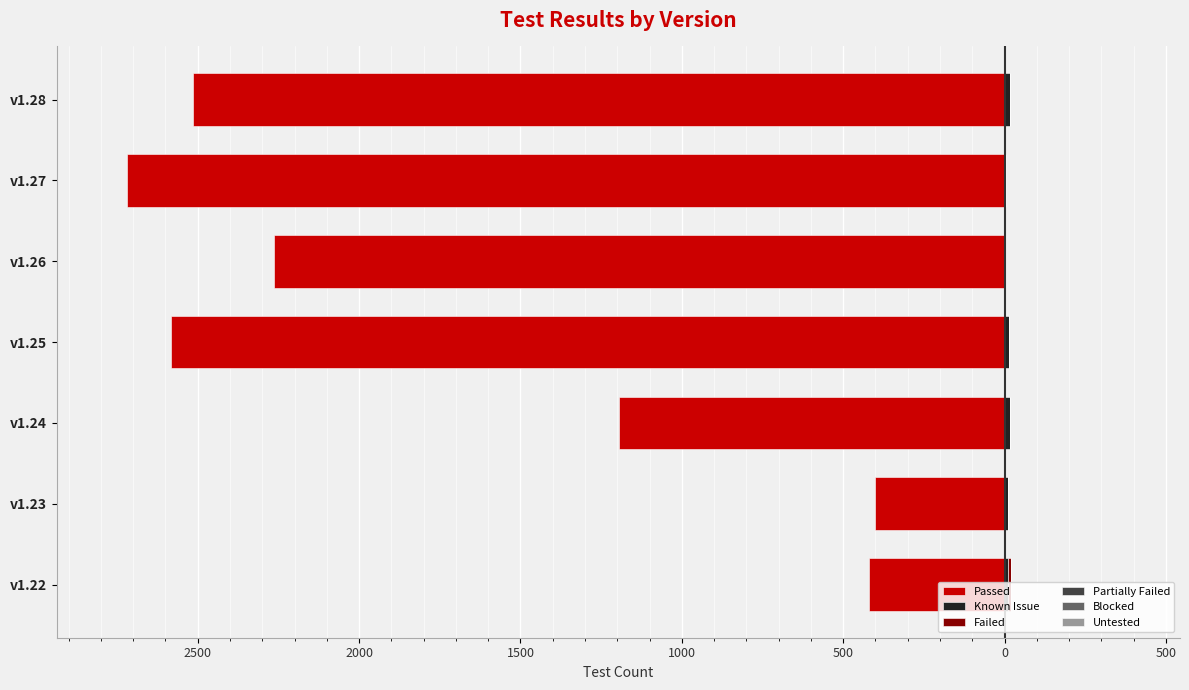

What is the average value of the Passed series?

-1728.3